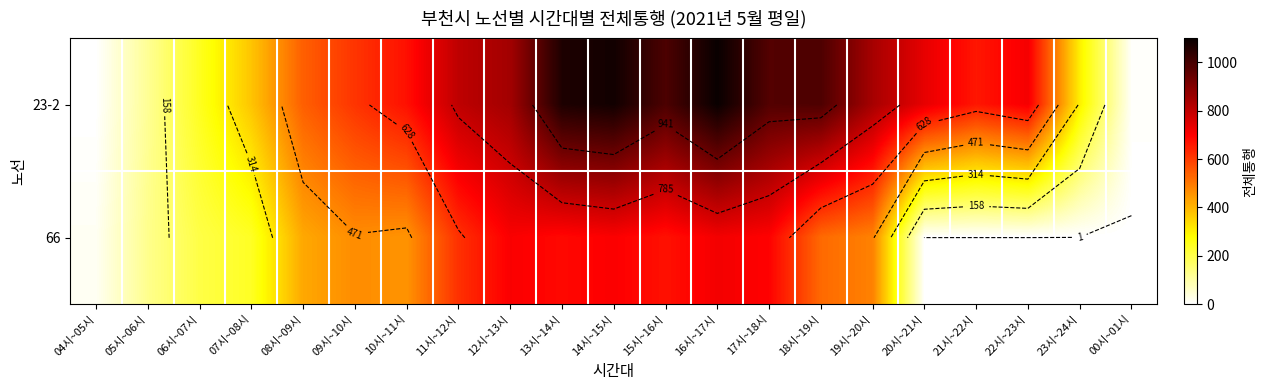

Between 19시~20시 and 09시~10시, which is larger?

19시~20시